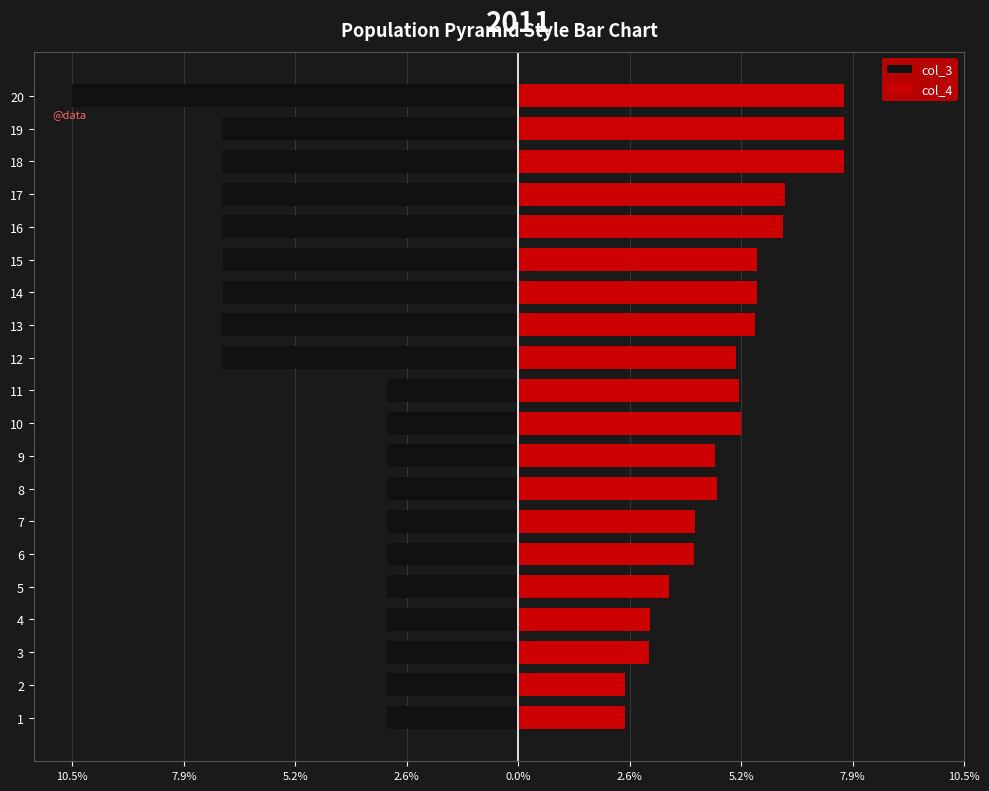

What are all the series names shown in the legend?

col_3, col_4